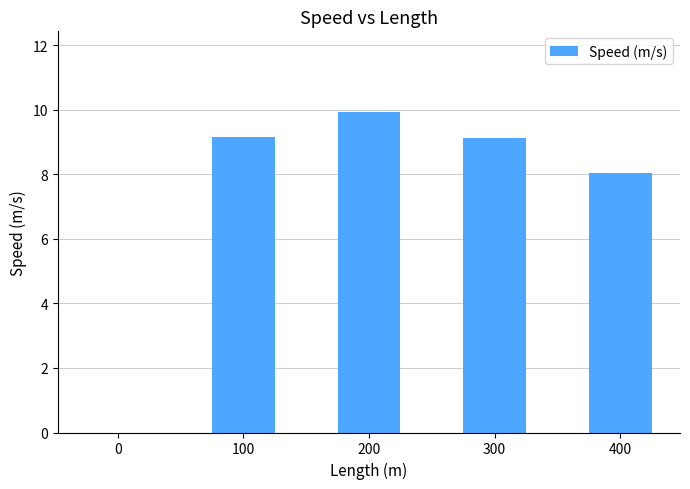

Which has a higher value, 100 or 0?

100